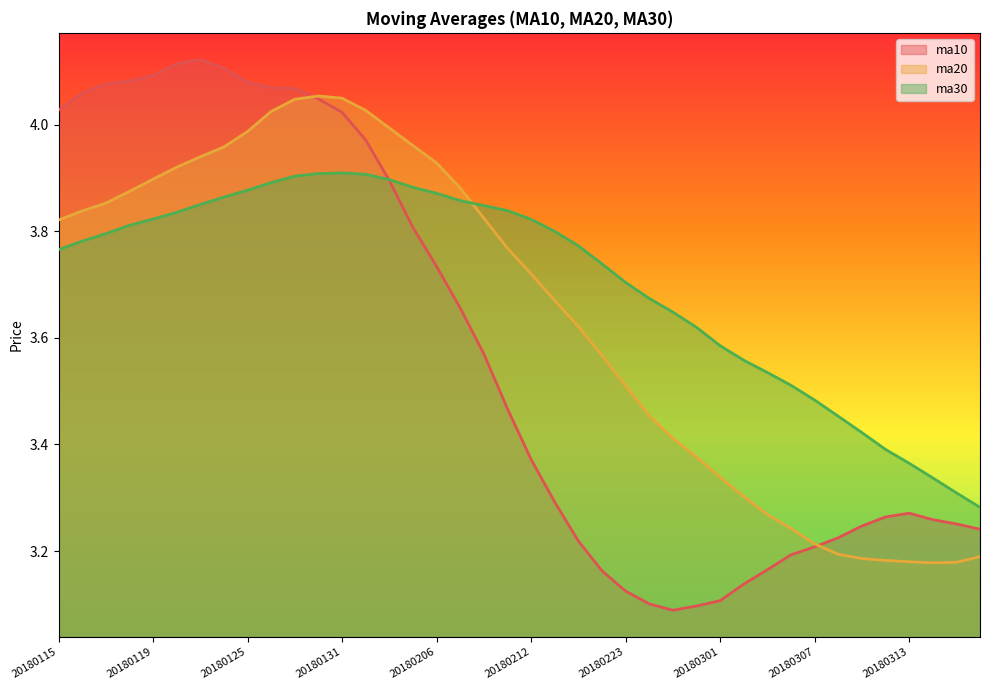

True or false: ma30 has a value of 3.9 at 20180205.

True